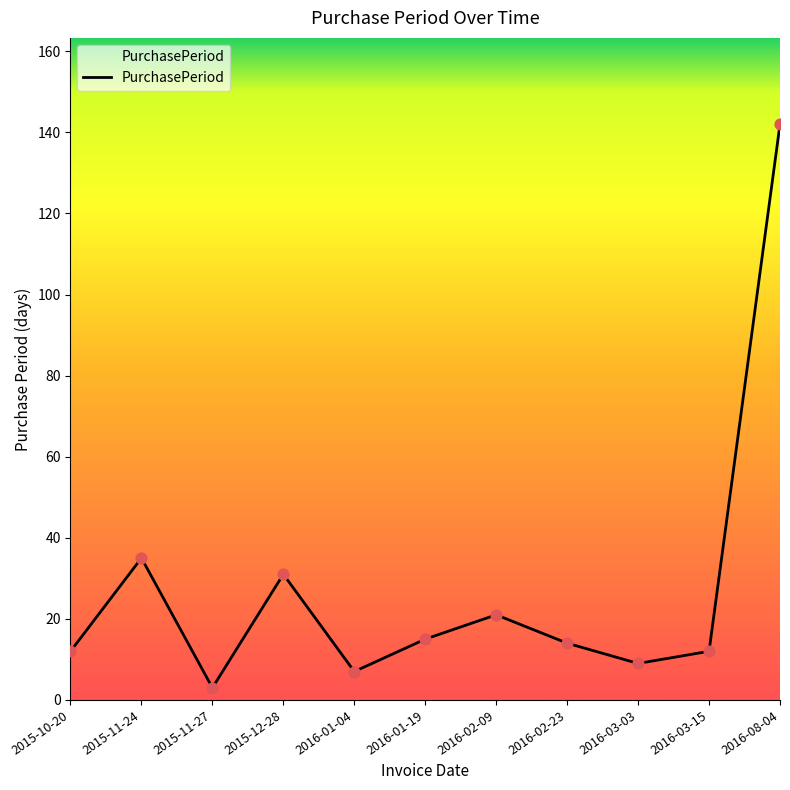

Which has a higher value, 2016-02-23 or 2015-11-24?

2015-11-24